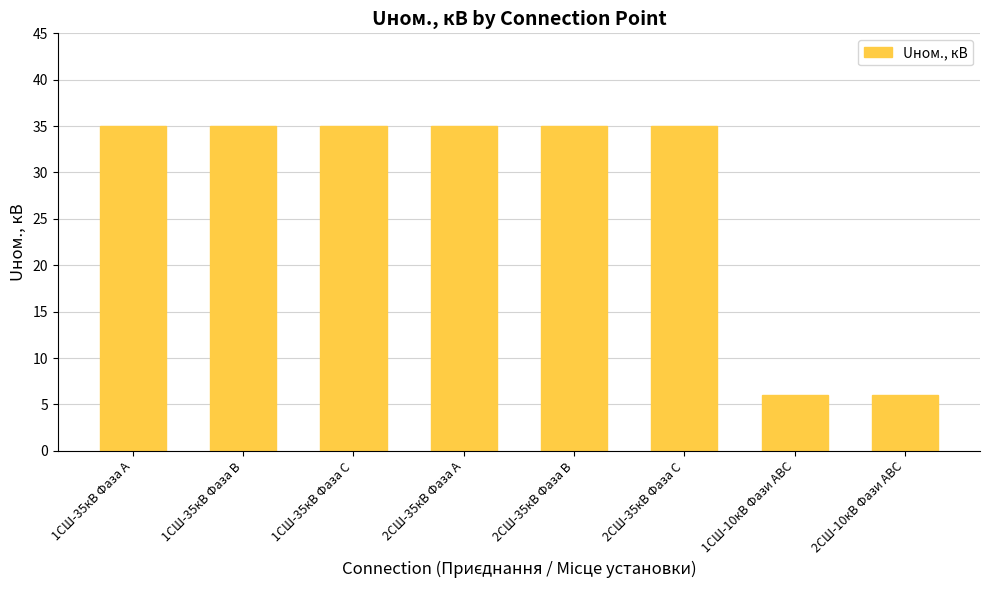

How many bars are there in total?

8